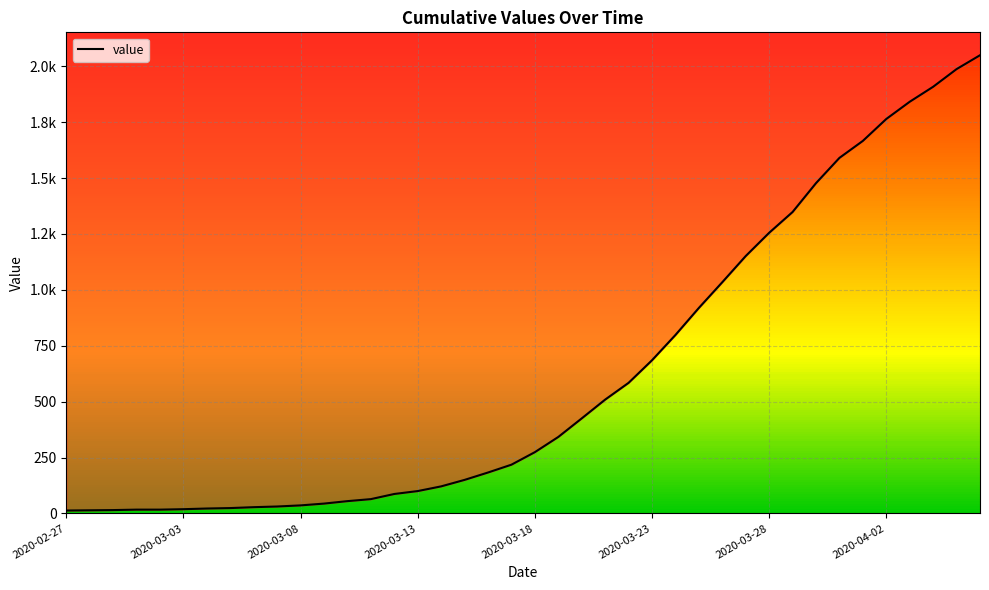

Reading left to right, list all the values displayed in this chart.

13	14	15	17	17	19	22	24	28	31	36	44	55	64	87	100	121	150	183	218	274	342	425	509	584	685	798	919	1034	1151	1255	1348	1477	1590	1666	1764	1841	1908	1987	2049